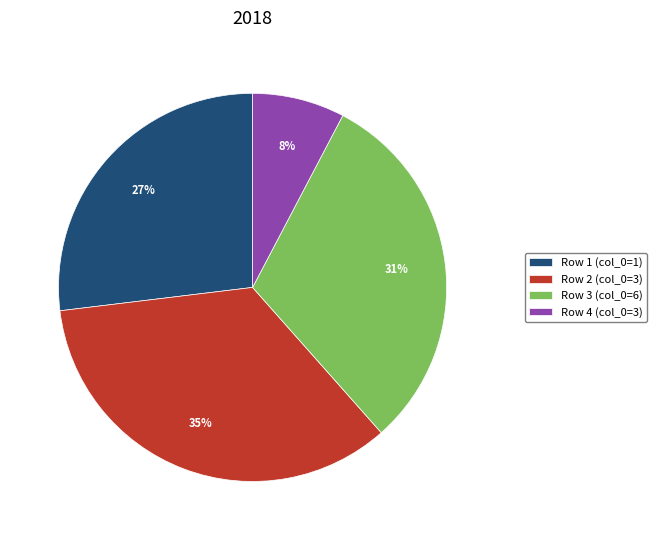

Which slice is the smallest?

Row 4 (col_0=3)